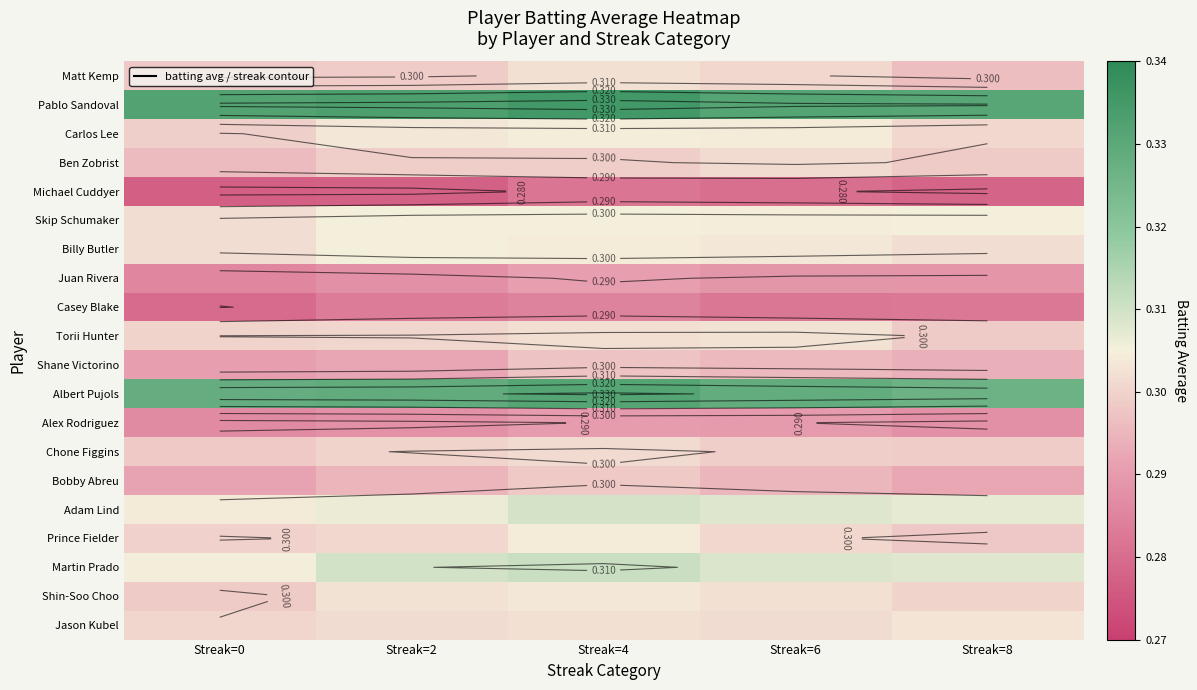

Which label corresponds to the largest value in the chart?

Streak=4